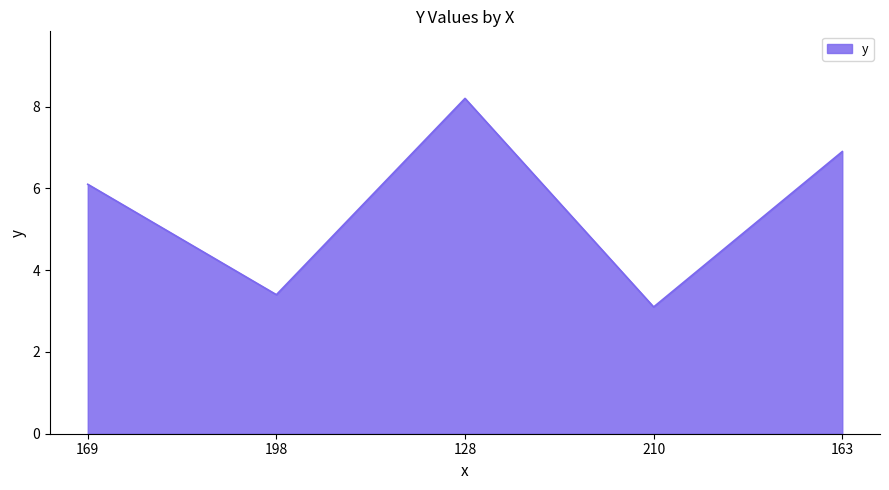

Rank the categories by value from lowest to highest.

210, 198, 169, 163, 128